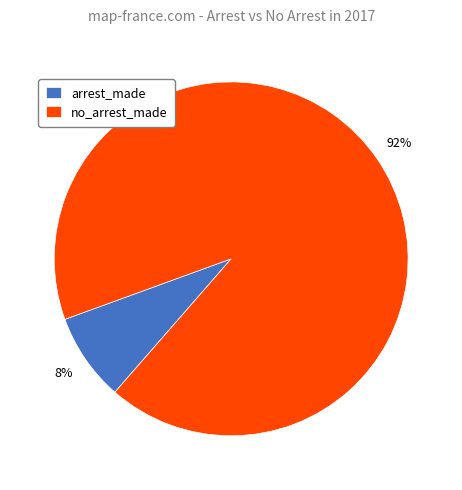

Is there any slice that represents more than half of the pie?

Yes